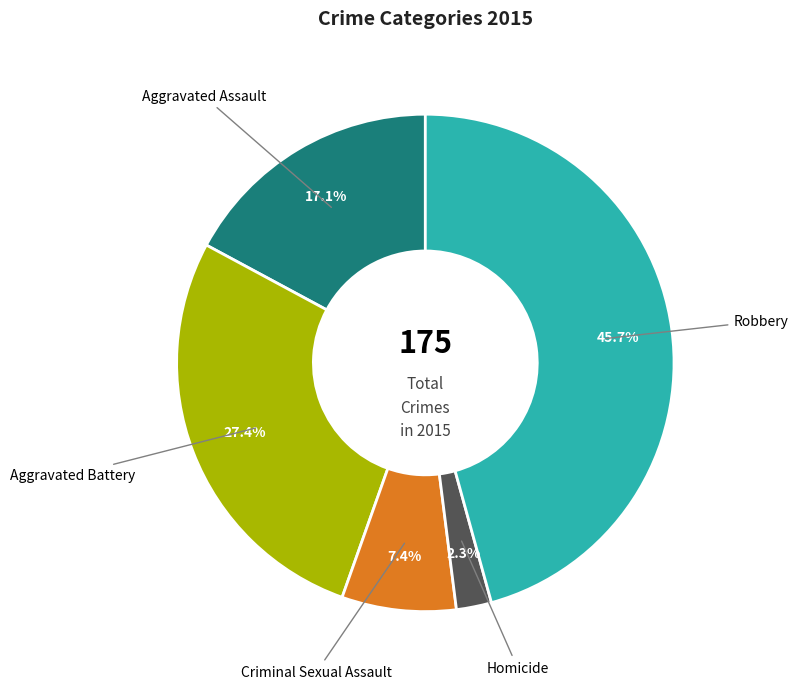

To the nearest percent, what is the combined percentage of Criminal Sexual Assault and Aggravated Assault?

25%